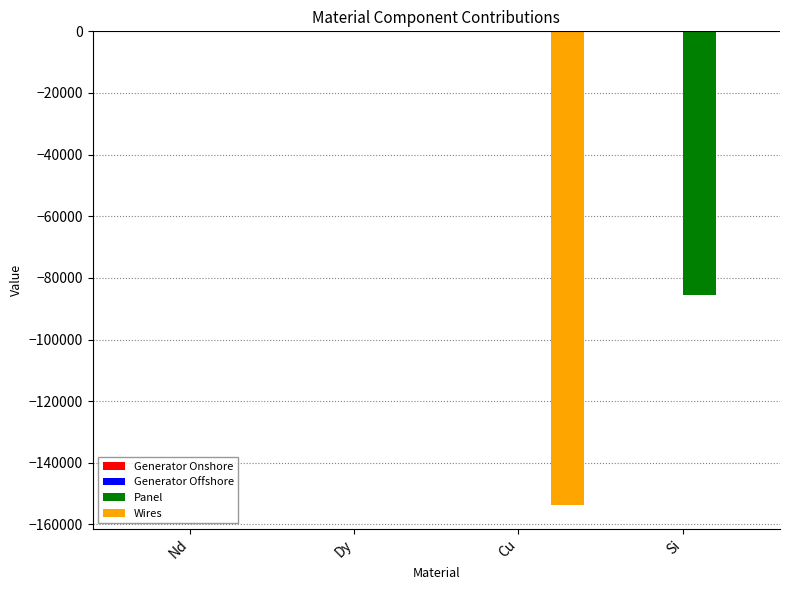

True or false: Wires has a value of -153638.6 at Cu.

True